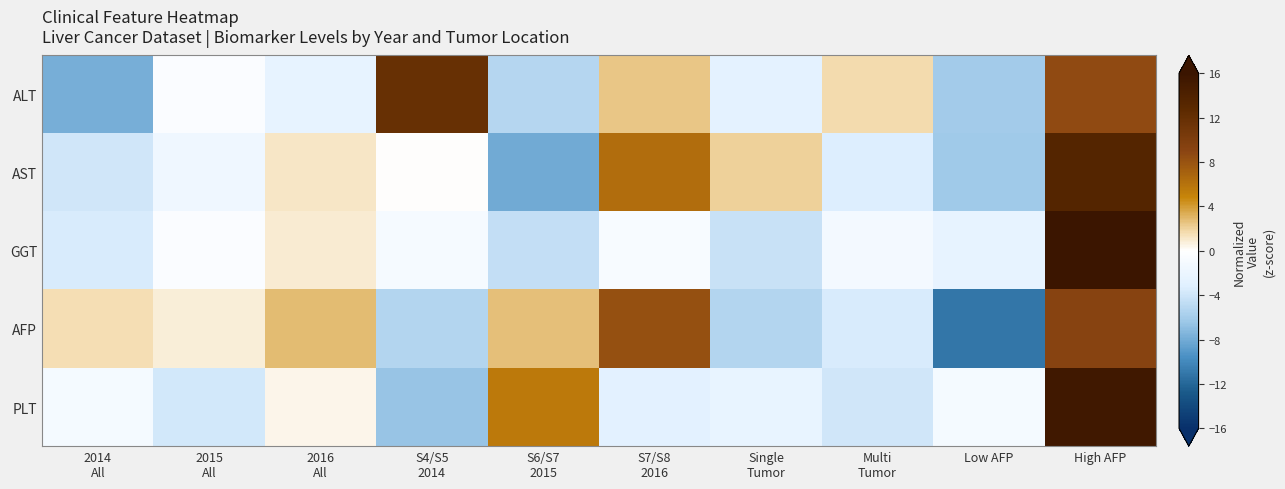

At how many categories does at least one series exceed 14?

1